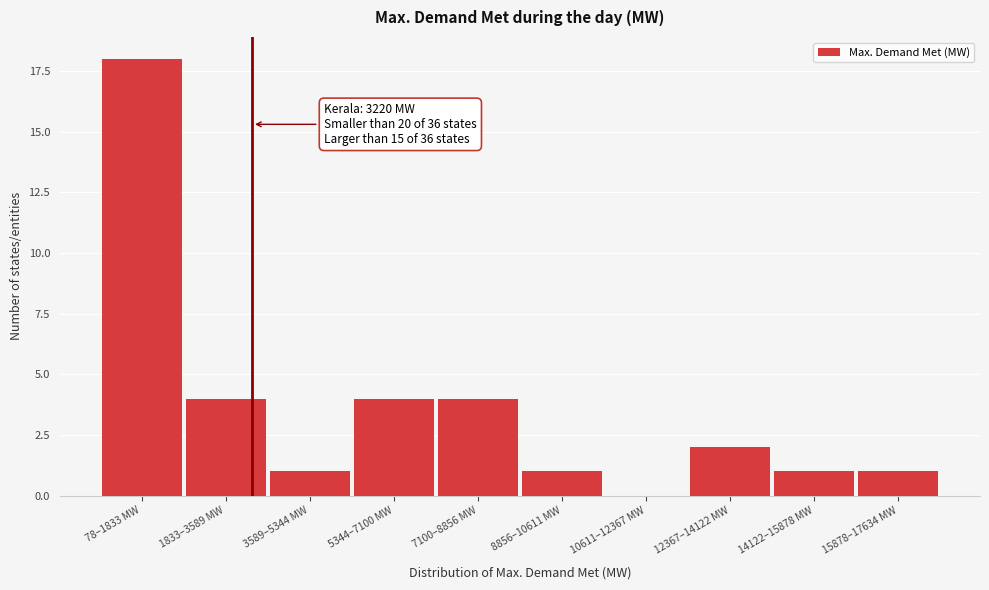

Reading left to right, list all the values displayed in this chart.

78–1833 MW=18	1833–3589 MW=4	3589–5344 MW=1	5344–7100 MW=4	7100–8856 MW=4	8856–10611 MW=1	10611–12367 MW=0	12367–14122 MW=2	14122–15878 MW=1	15878–17634 MW=1